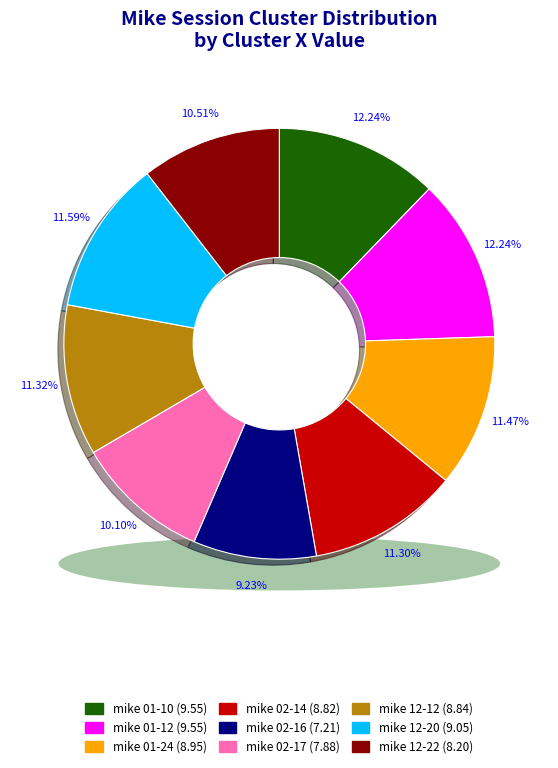

True or false: mike 01-12-2023.mat accounts for 12% of the total.

True